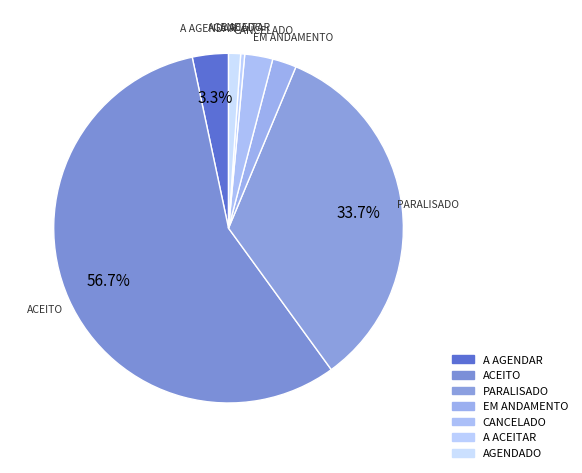

Rank the categories by value from highest to lowest.

ACEITO, PARALISADO, A AGENDAR, CANCELADO, EM ANDAMENTO, AGENDADO, A ACEITAR